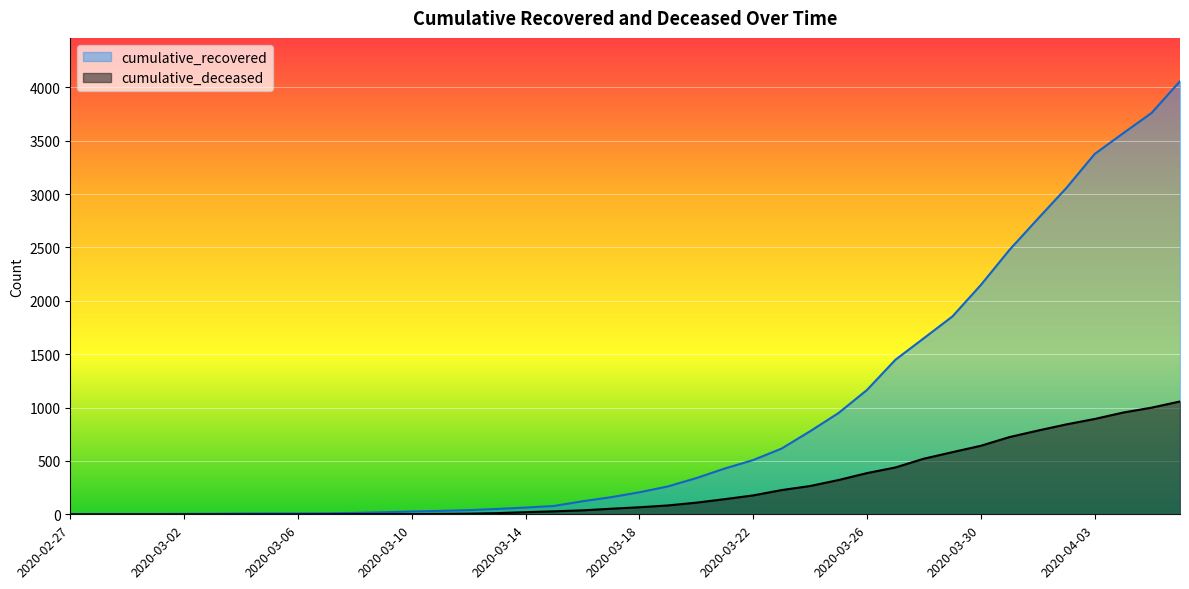

How many distinct data groups are displayed?

2